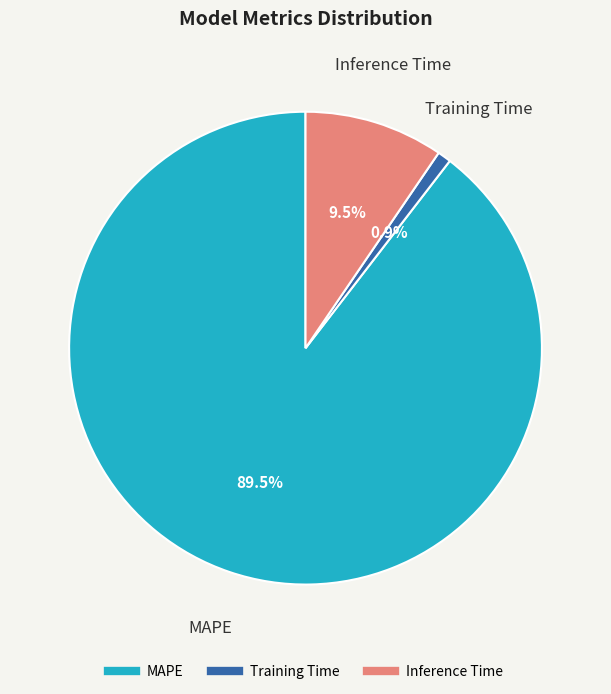

Which slice is the largest?

MAPE